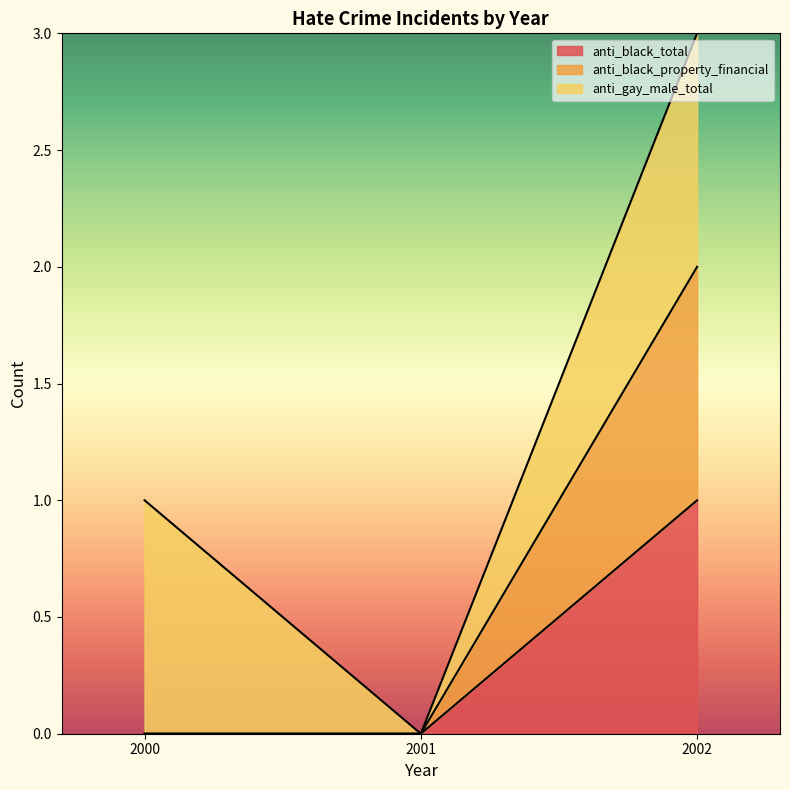

At which label does anti_black_total reach its peak?

2002